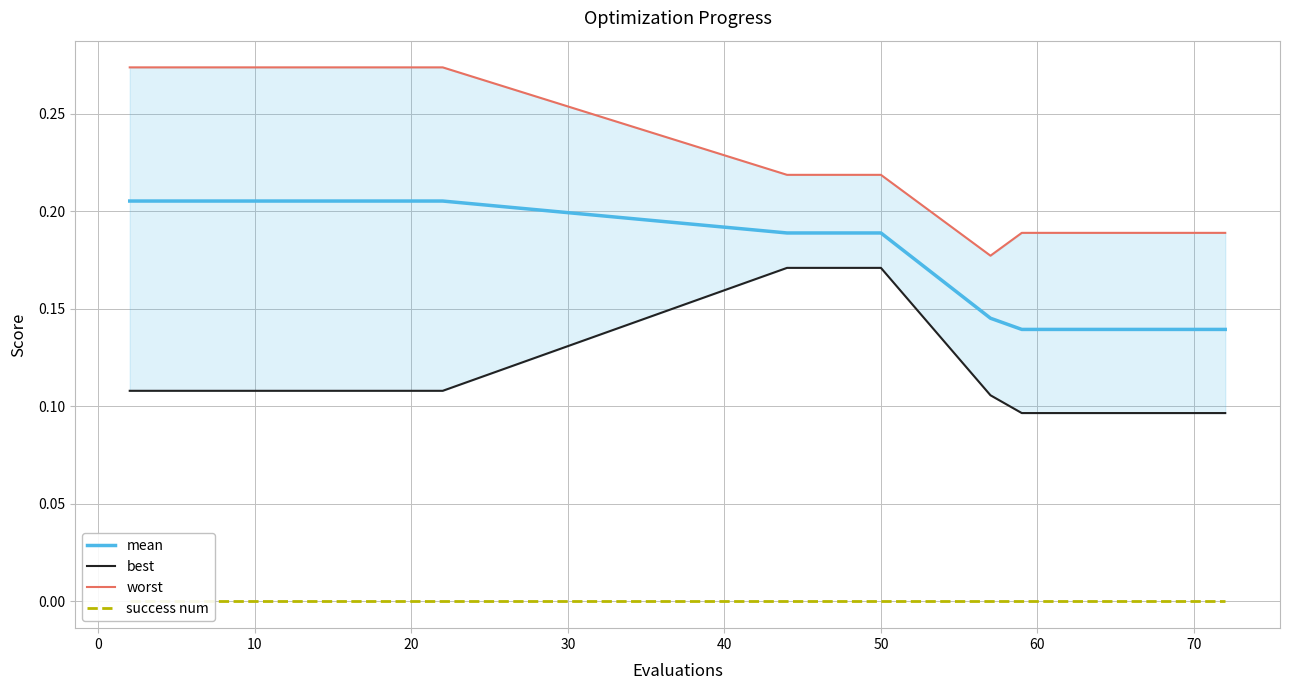

Rank the series by their maximum value, from highest to lowest.

worst, mean, best, success num